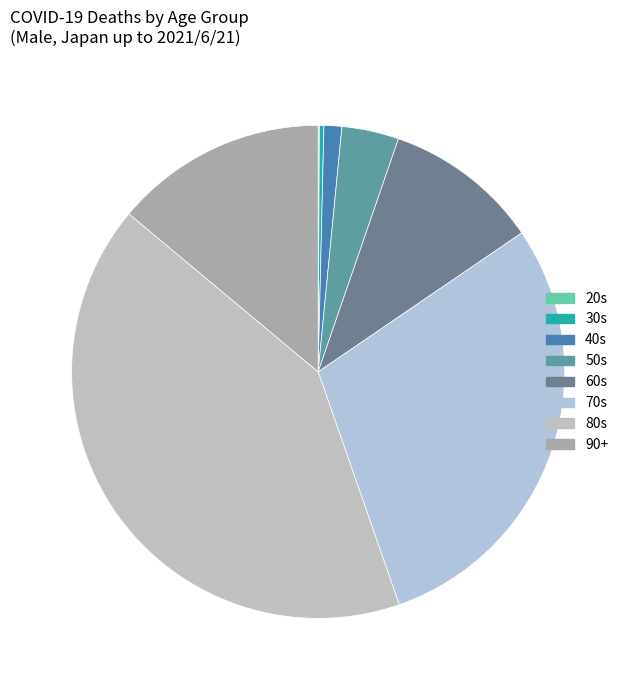

The 70s slice represents 29% of the pie. True or false?

True